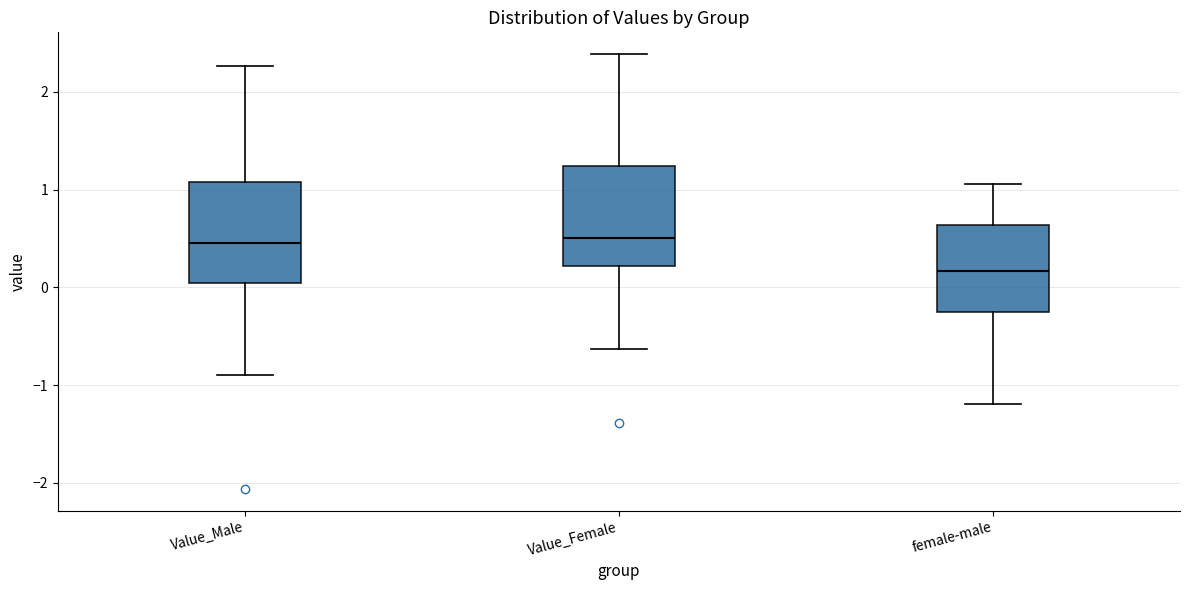

Where is the upper edge of the box for Value_Female on the y-axis? The values are not printed on the chart, so give them approximately, as read against the axis.

1.2